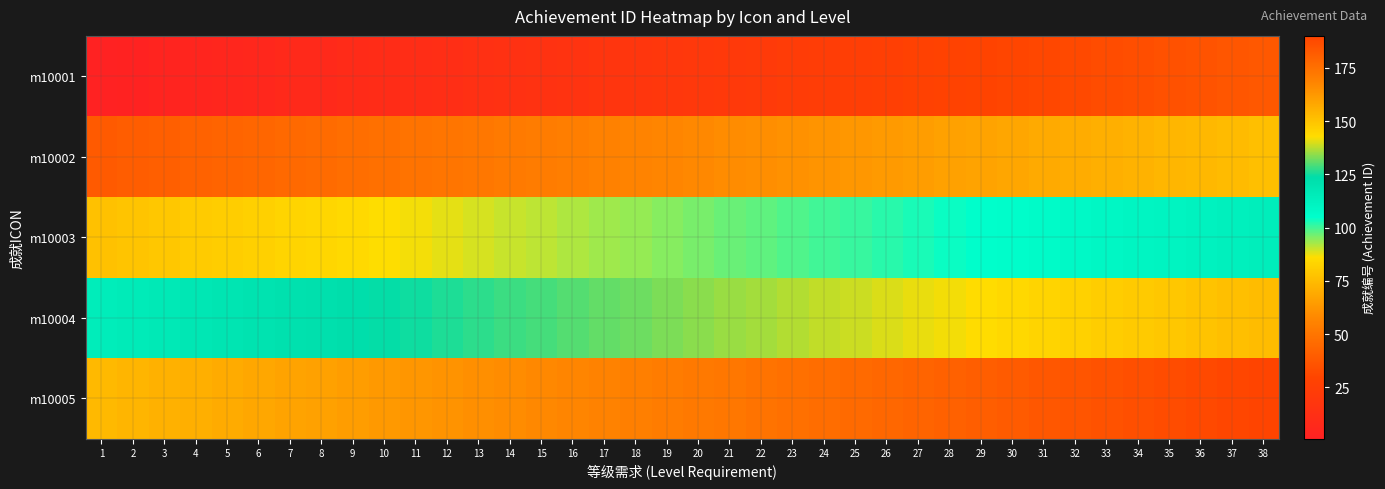

At 36, list the series in order from smallest to largest.

m10001, m10002, m10003, m10004, m10005